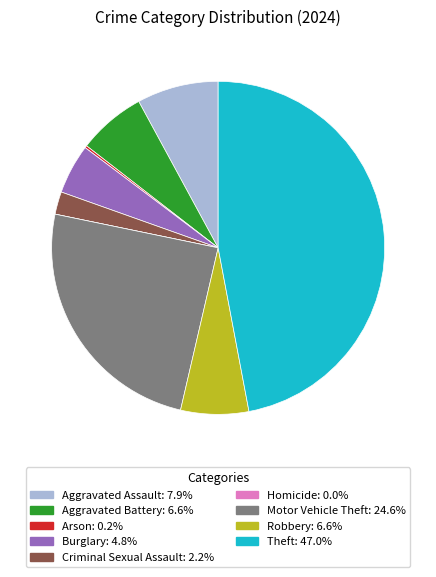

Which has a higher value, Aggravated Assault or Burglary?

Aggravated Assault